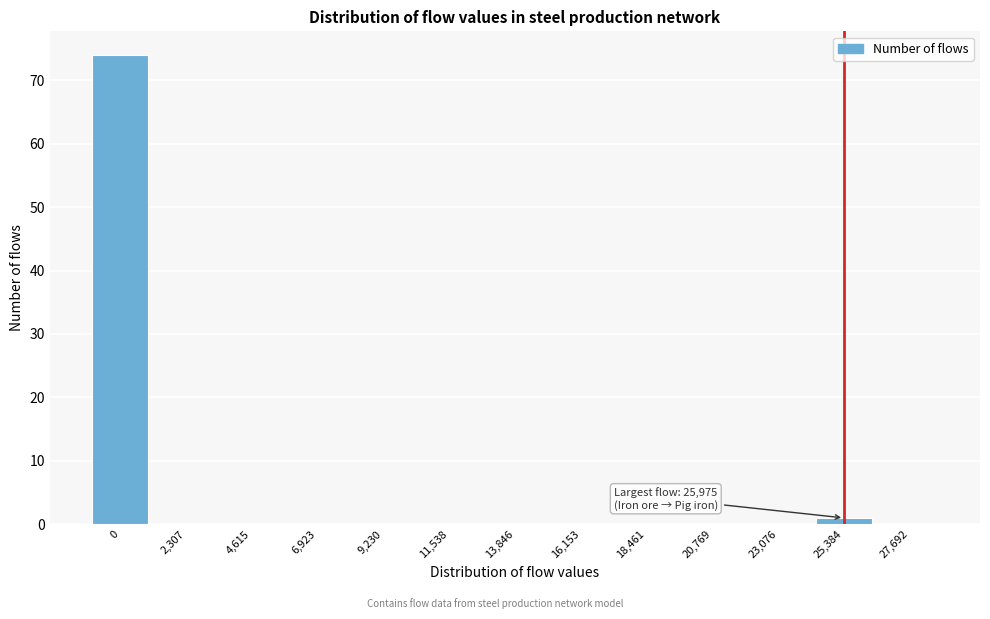

Reading left to right, transcribe all the data shown in this chart.

0=74	2,307=0	4,615=0	6,923=0	9,230=0	11,538=0	13,846=0	16,153=0	18,461=0	20,769=0	23,076=0	25,384=1	27,692=0